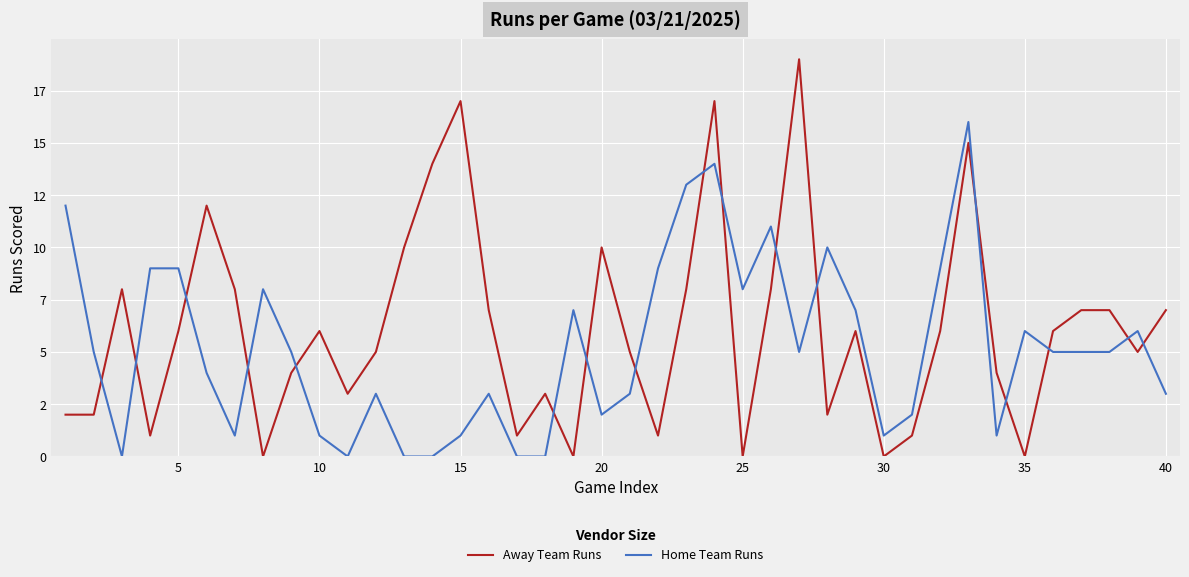

What are all the series names shown in the legend?

Away Team Runs, Home Team Runs